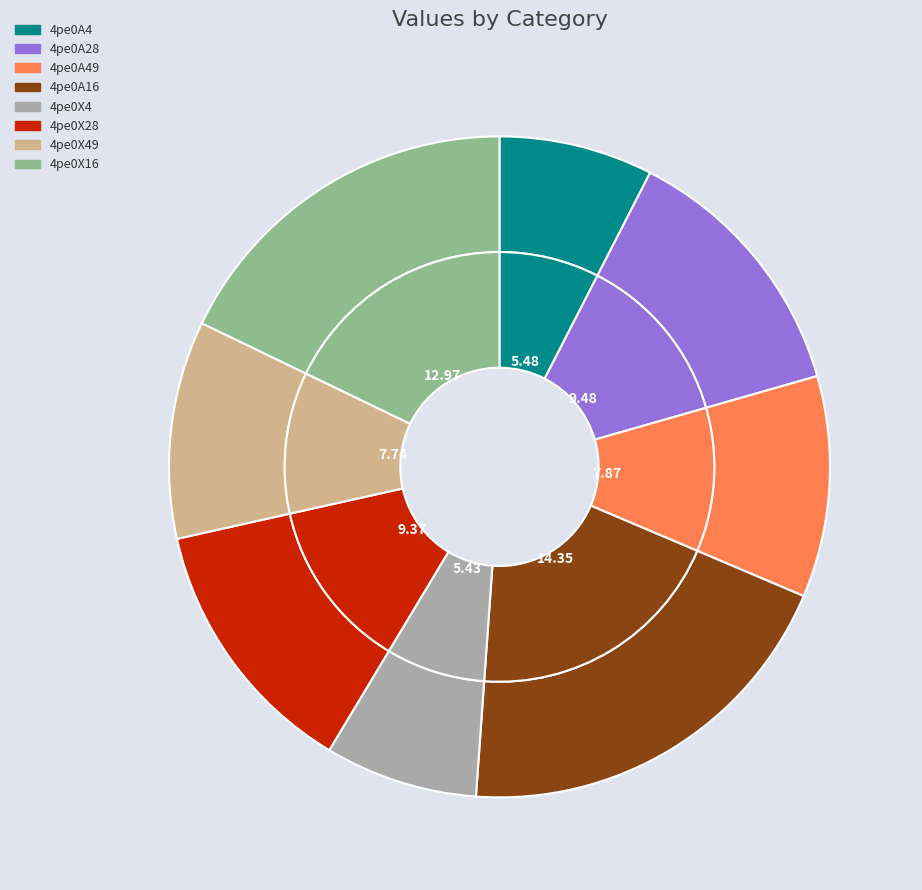

To the nearest percent, what is the average slice percentage?

13%